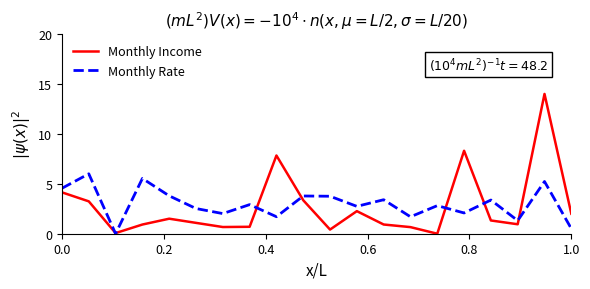

Rank the series by their maximum value, from lowest to highest.

Monthly Rate, Monthly Income